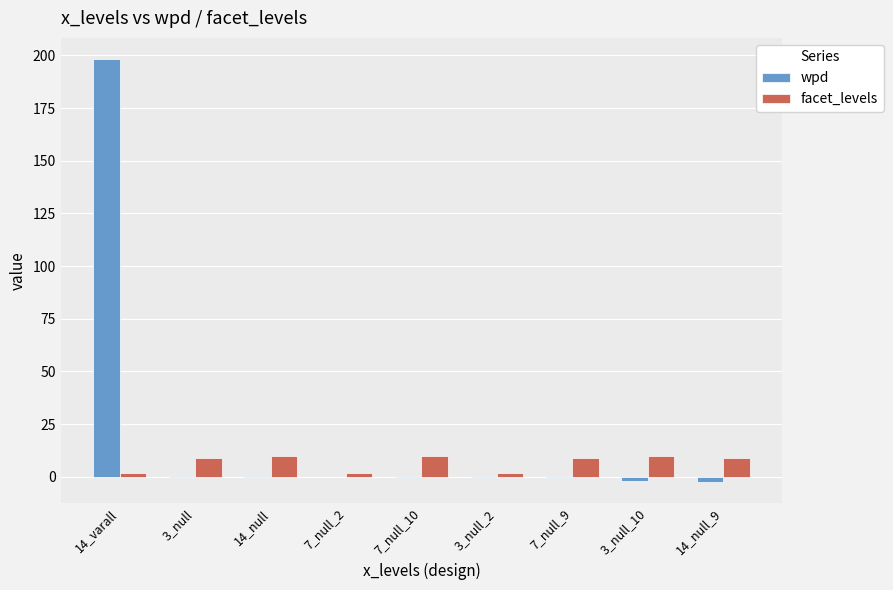

At which category is the sum across all series the highest?

14_varall